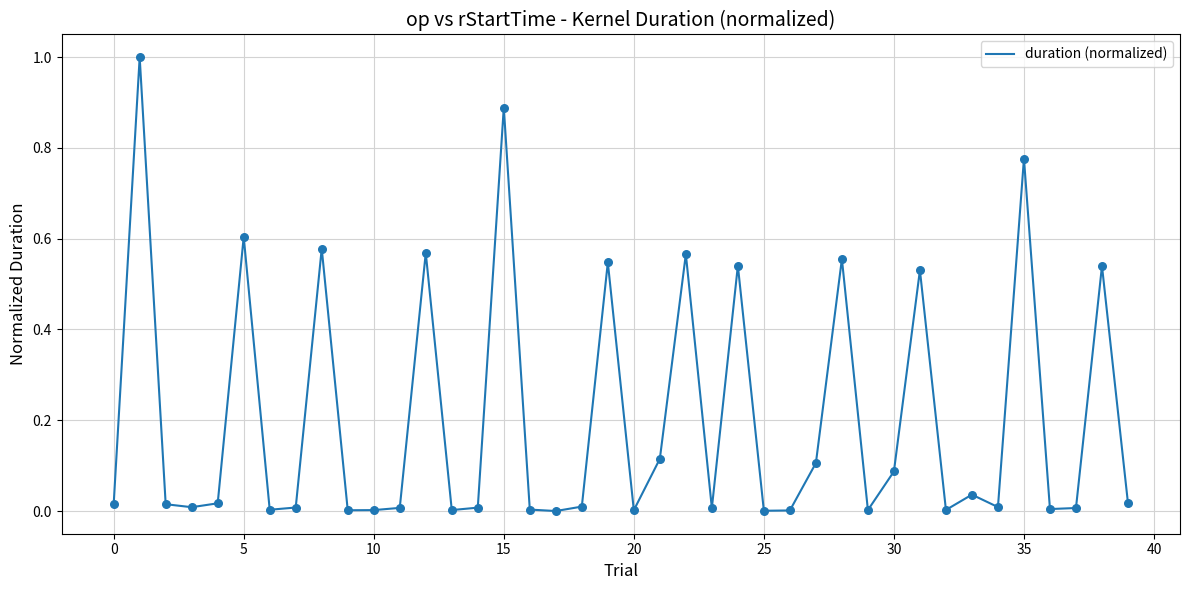

What is the difference between the maximum and minimum values?

1.0